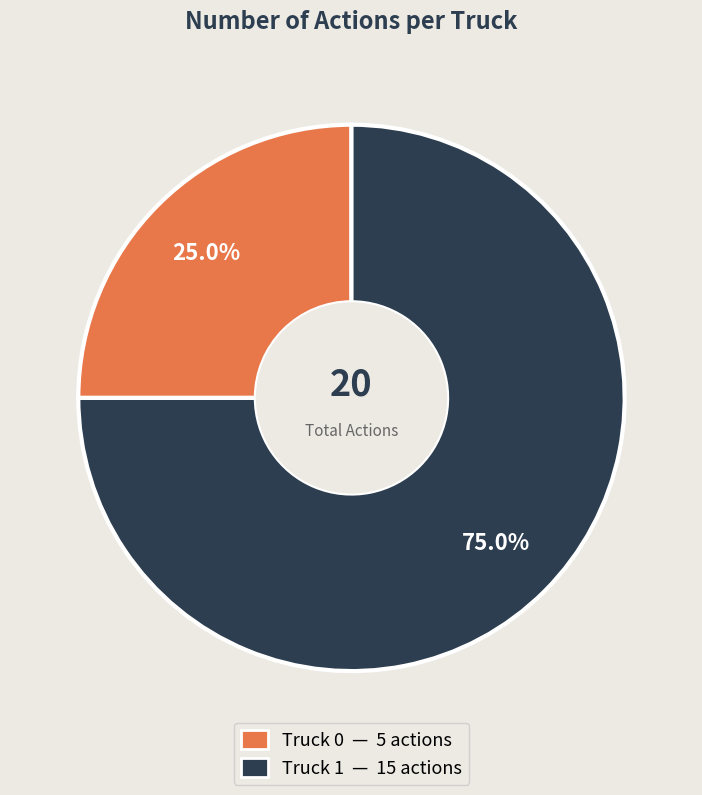

How much of the chart is everything except Truck 0?

75.0%